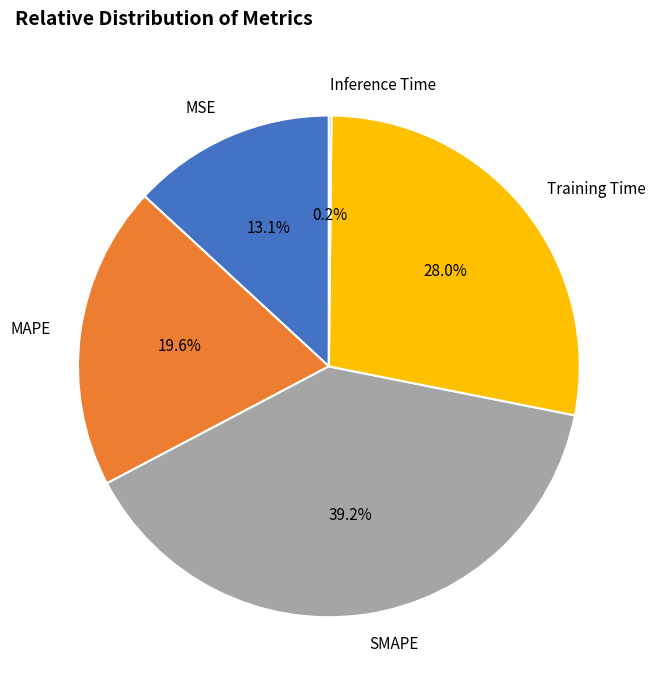

Which category has the biggest portion of the pie?

SMAPE